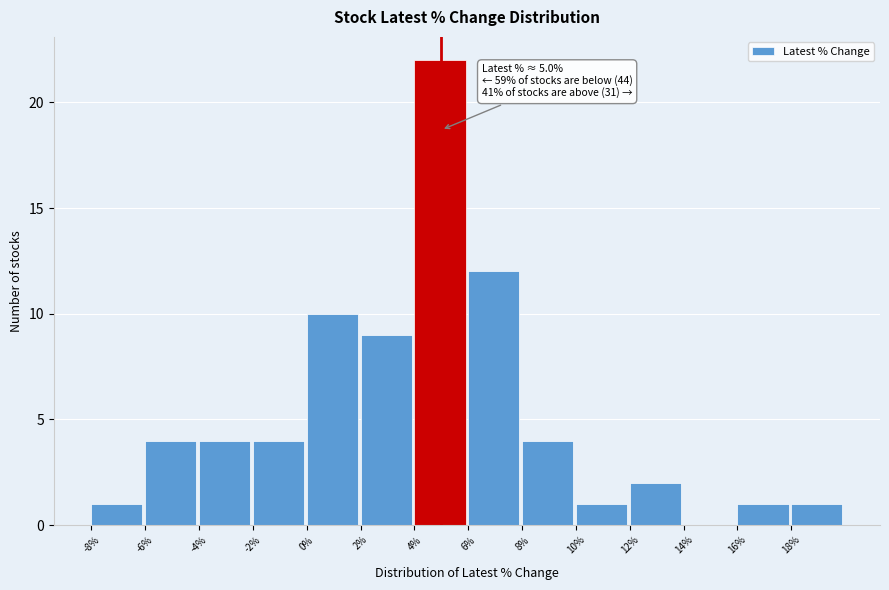

Over which range of the x-axis is the bar tallest?

4 to 6